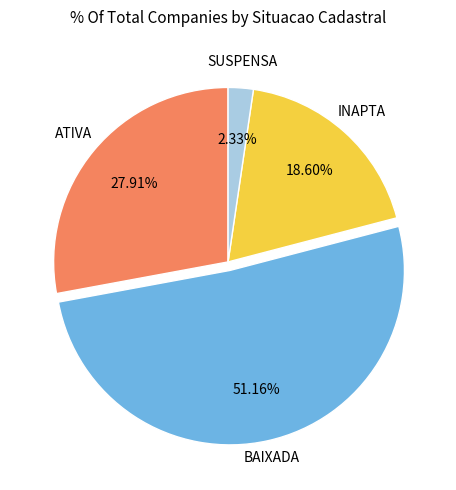

Is there a majority slice in this chart?

Yes